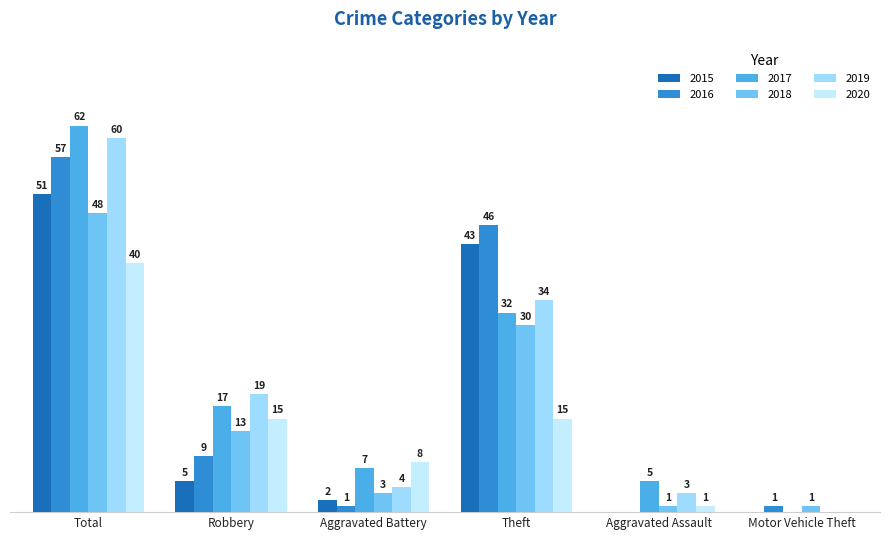

Where is 2017 nearest to the value 31?

Theft